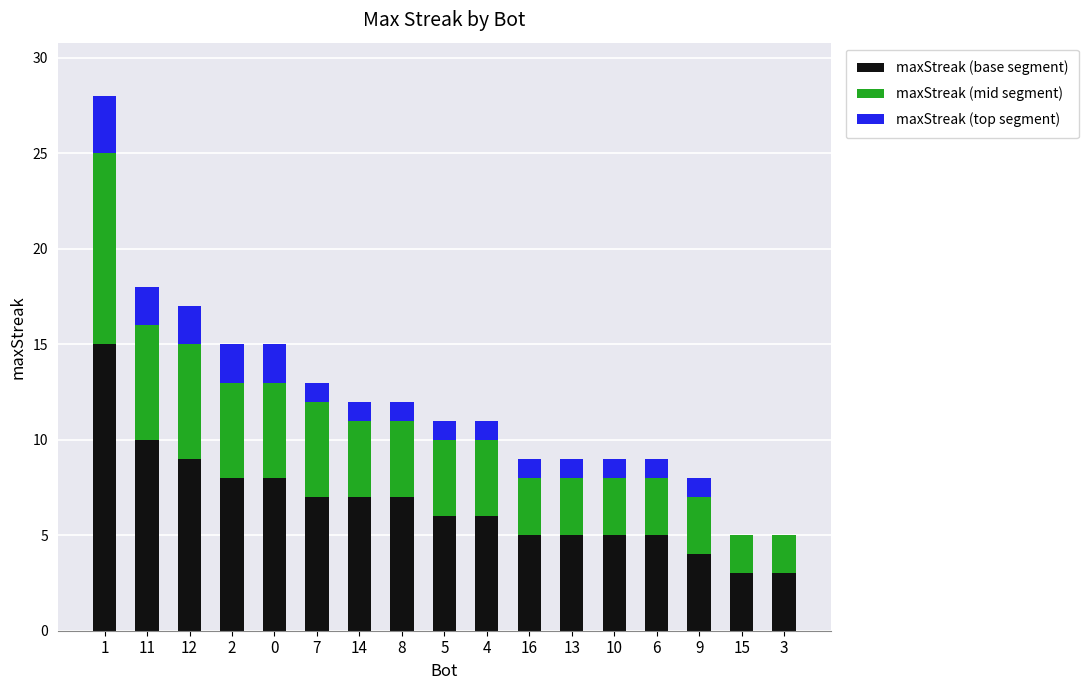

The maxStreak (base segment) series shows 8 at 6. True or false?

False